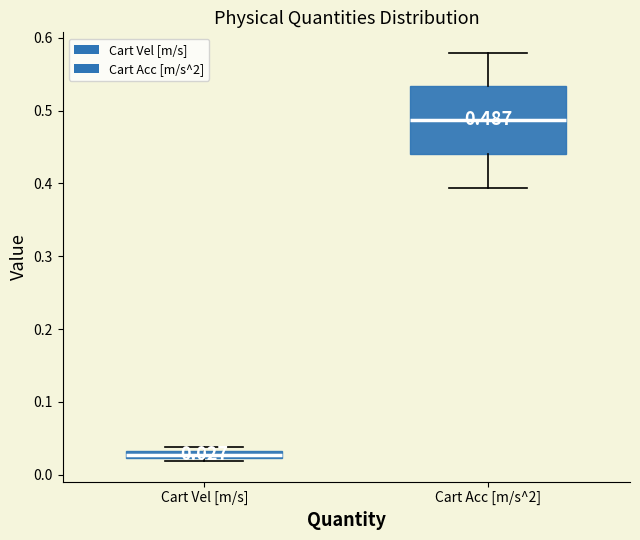

Which box's median line is the lowest?

Cart Vel [m/s]